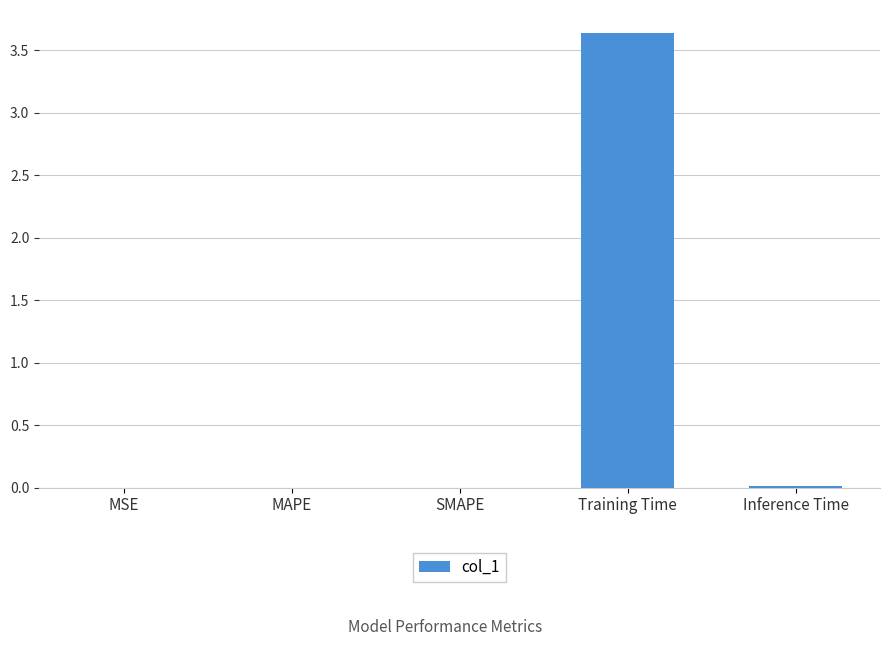

The chart shows a value of 1.8 at Training Time. True or false?

False